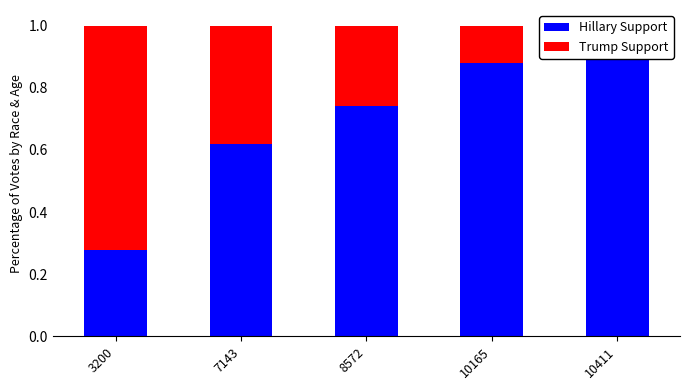

How many Trump Support values are between 0 and 1?

5